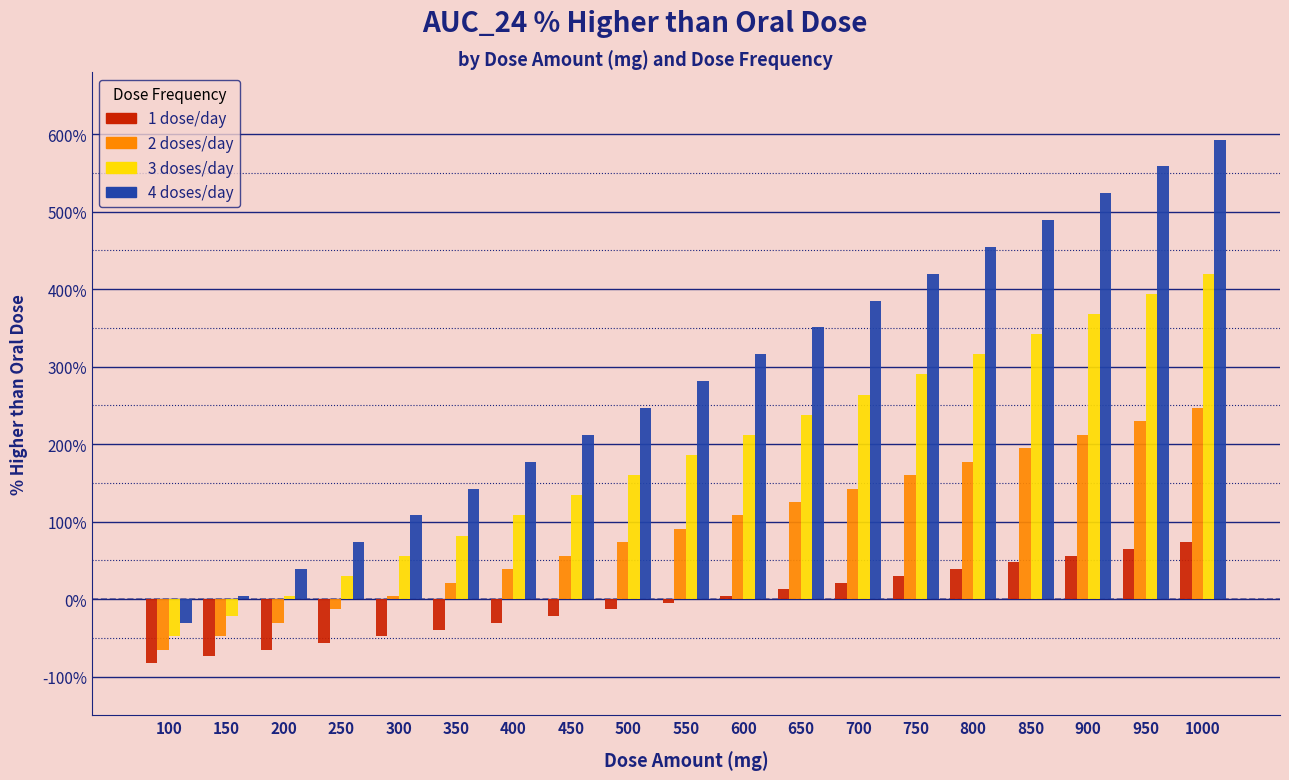

Which series has the widest spread of values?

4 doses/day